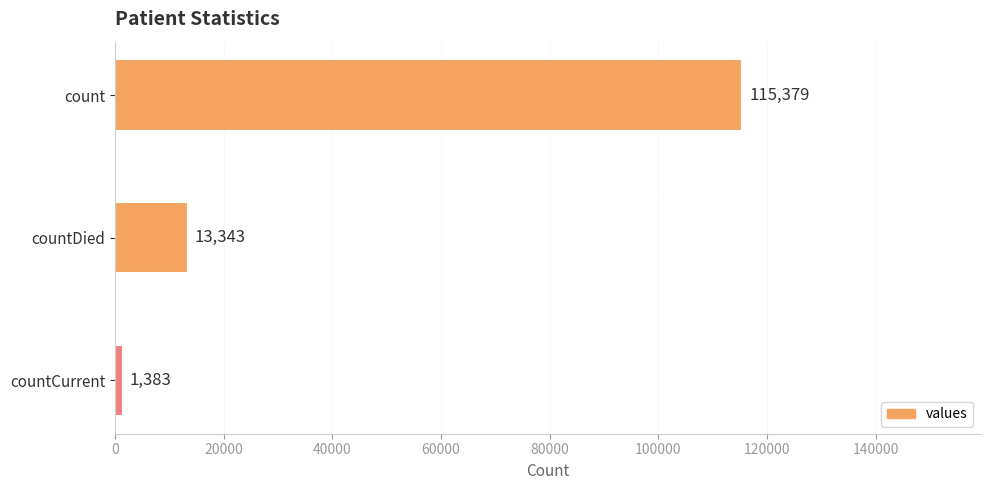

Reading top to bottom, transcribe all the data shown in this chart.

115379	13343	1383